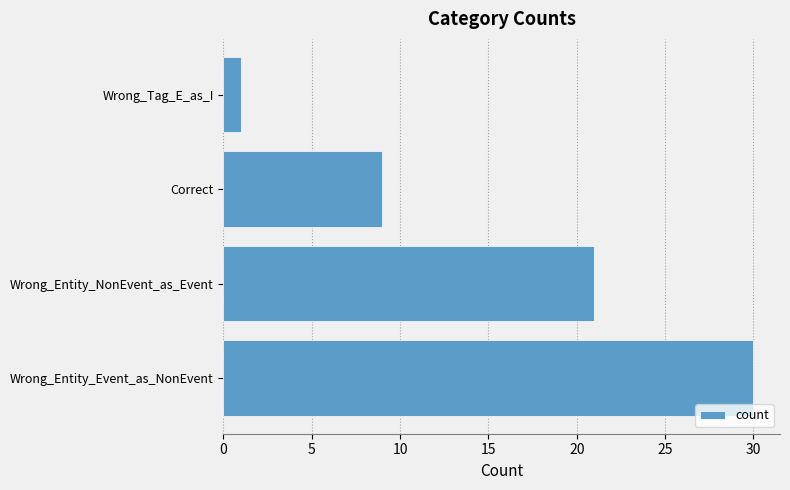

Approximately how many times larger is the value at Wrong_Entity_NonEvent_as_Event compared to Wrong_Entity_Event_as_NonEvent?

0.7